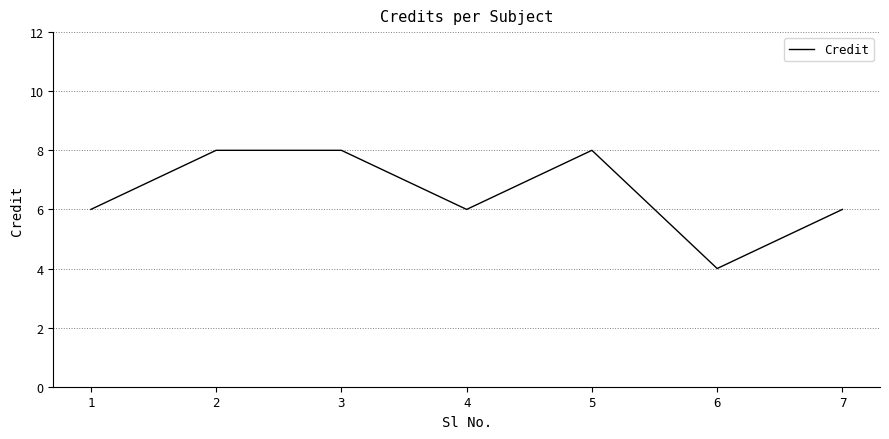

True or false: there are more than 2 points higher than both neighbors.

False